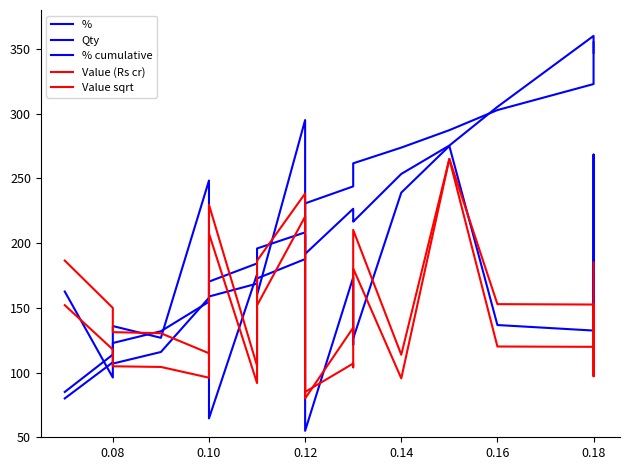

Which series has the widest spread of values?

%